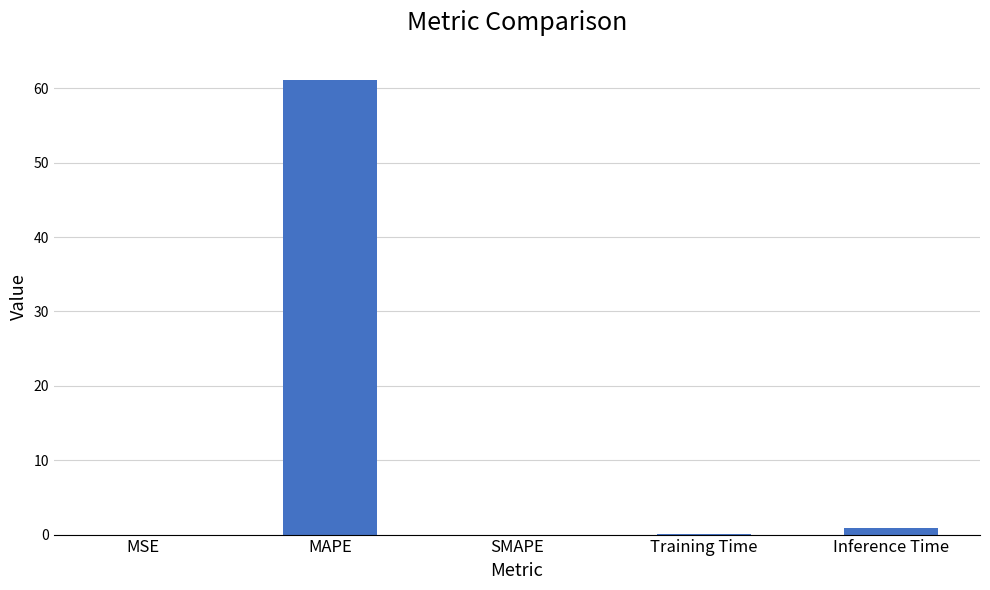

Is it true that the value at MAPE is 61.1?

True